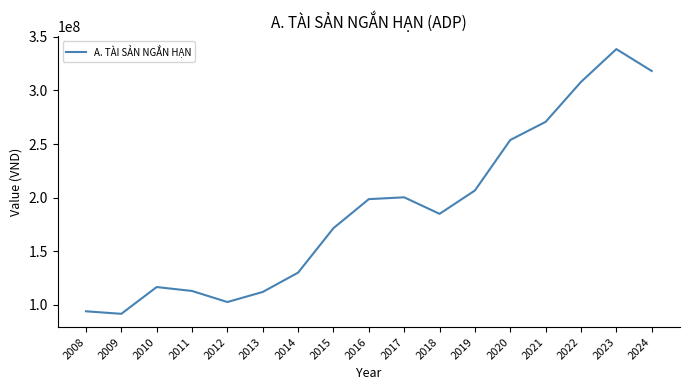

True or false: the data shows 102363785 at 2012.

True